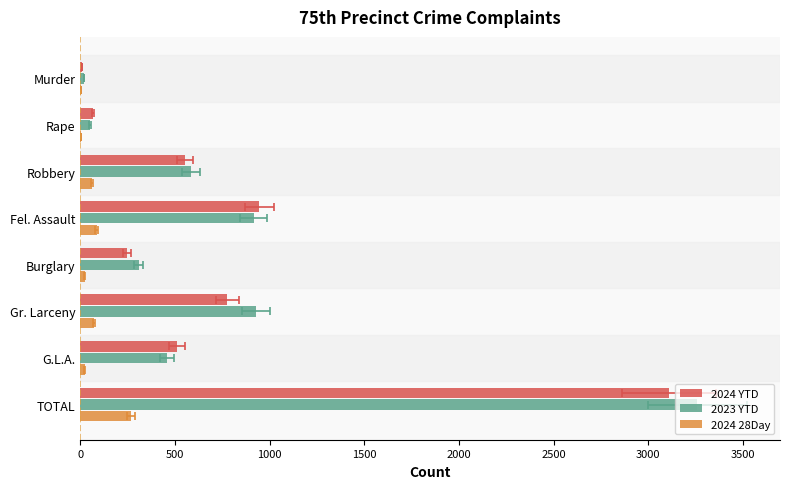

How many series are shown in this chart?

3